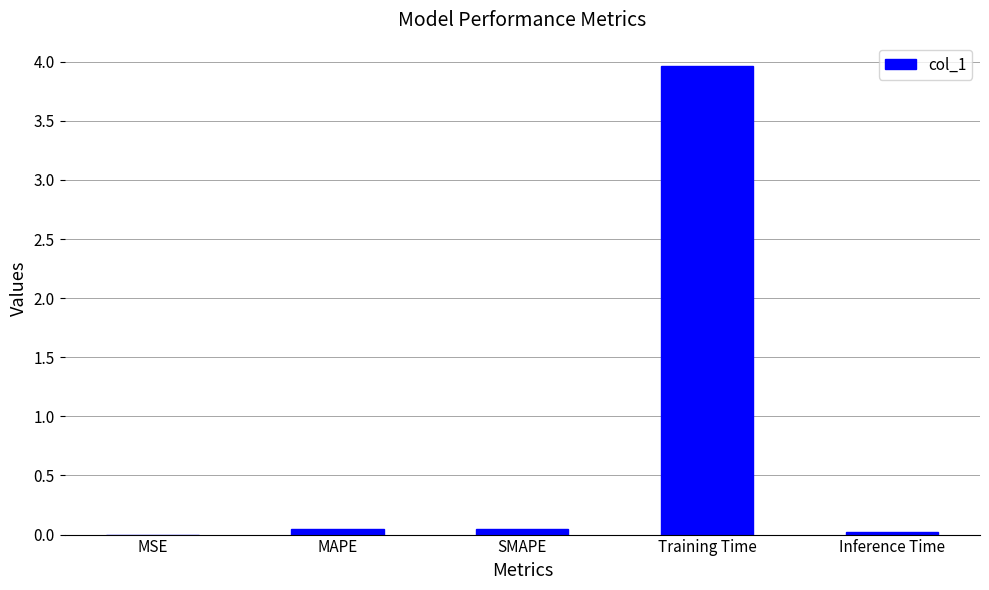

True or false: the data shows 6.7 at Training Time.

False